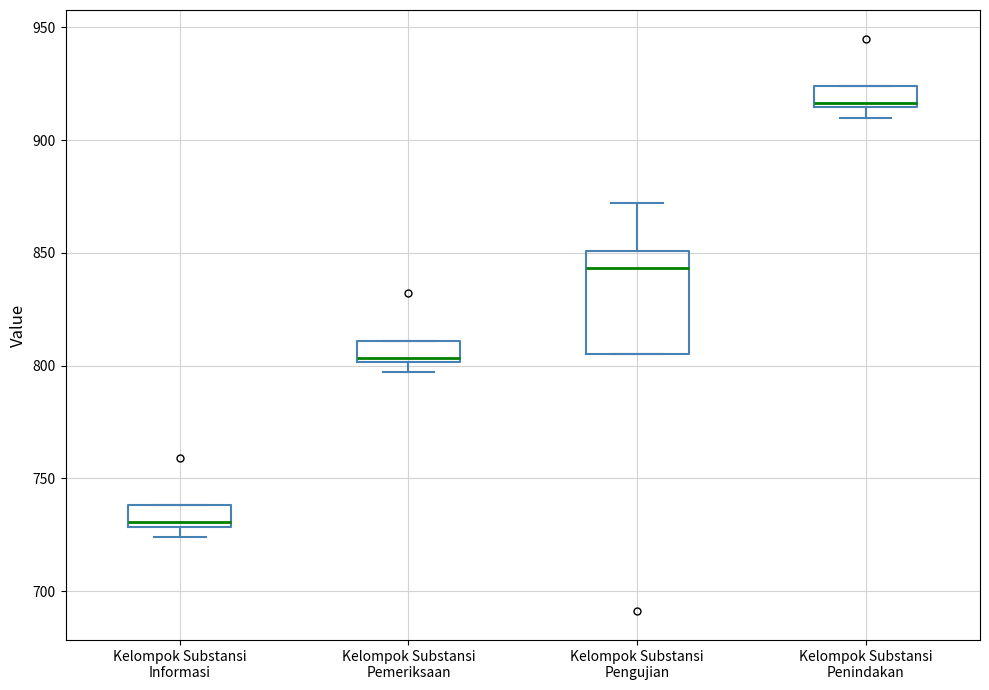

Which box has the highest median line?

Kelompok Substansi Penindakan